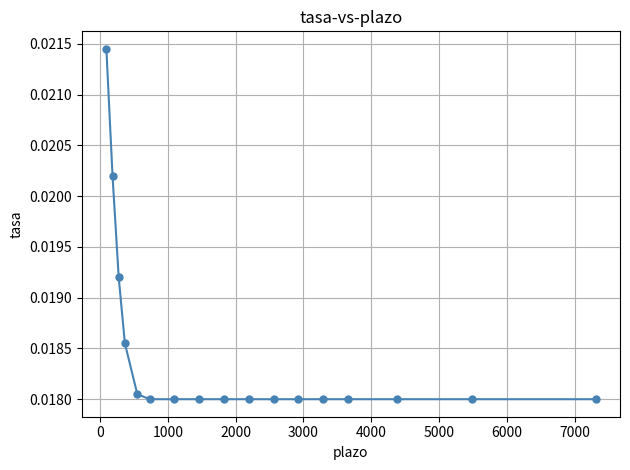

Count the values in the range 0 to 1.

17